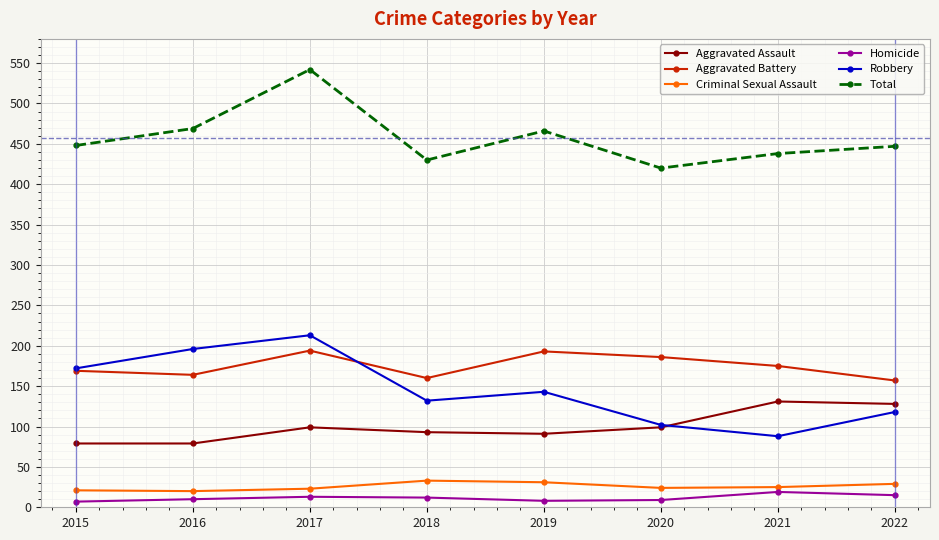

True or false: Aggravated Assault and Homicide cross at least once.

False